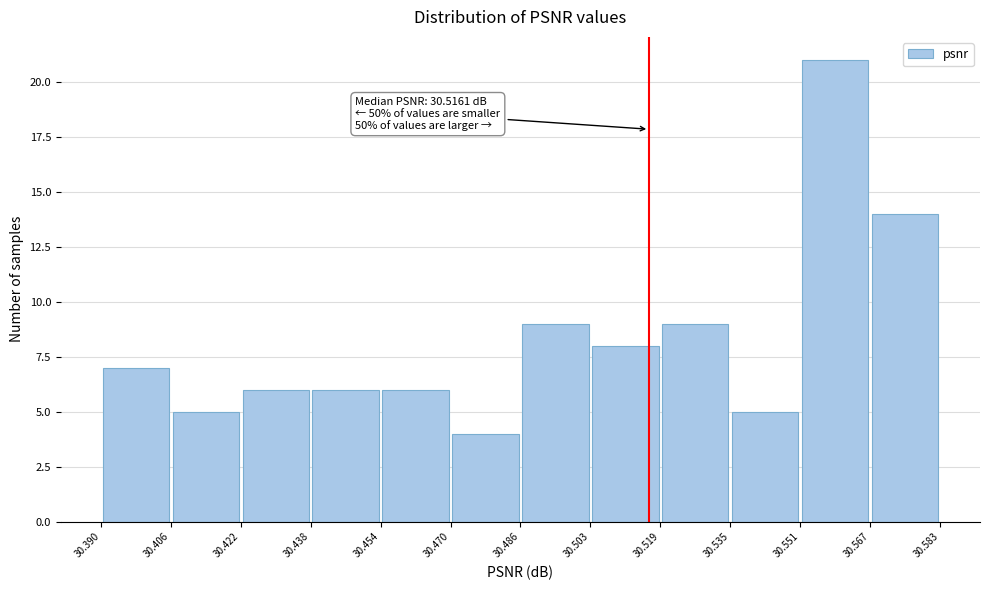

Over which range of the x-axis is the bar tallest?

30.551 to 30.567